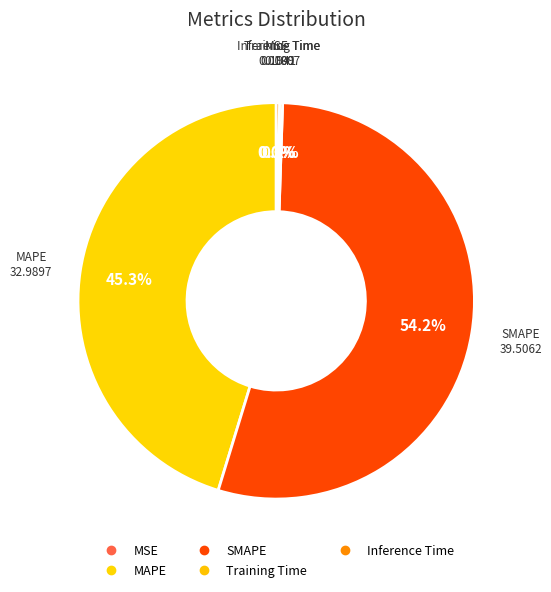

True or false: Training Time accounts for 0% of the total.

True